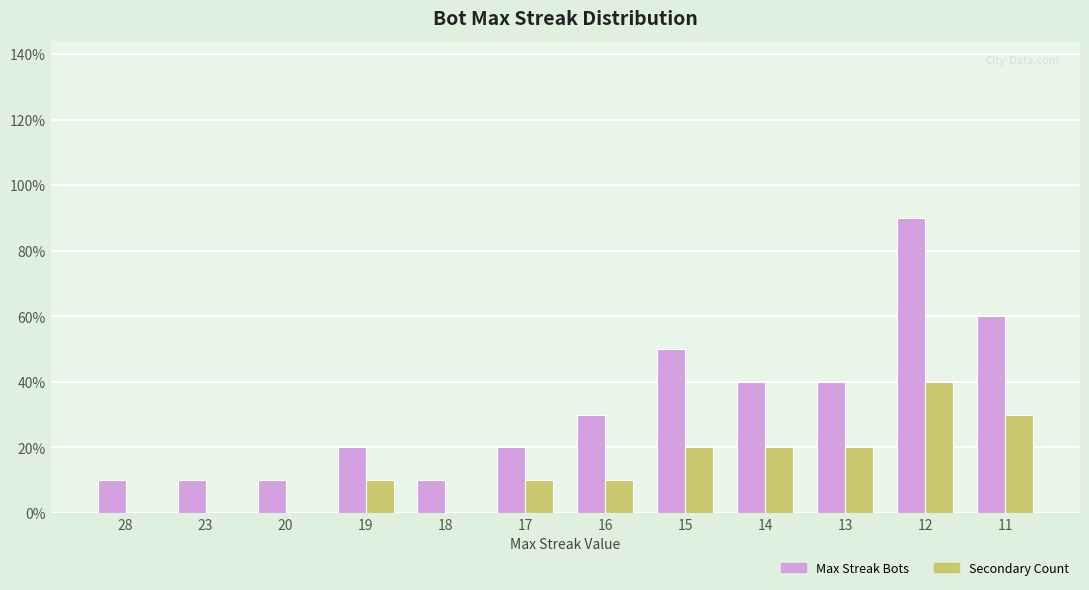

Which series changed the most between 17 and 15?

Max Streak Bots